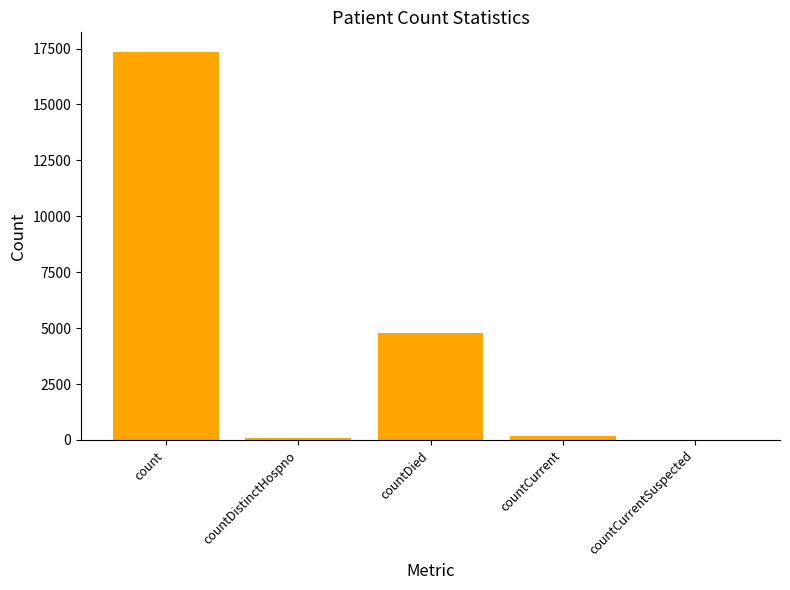

What is the ratio of the value at countDied to the value at count?

0.3